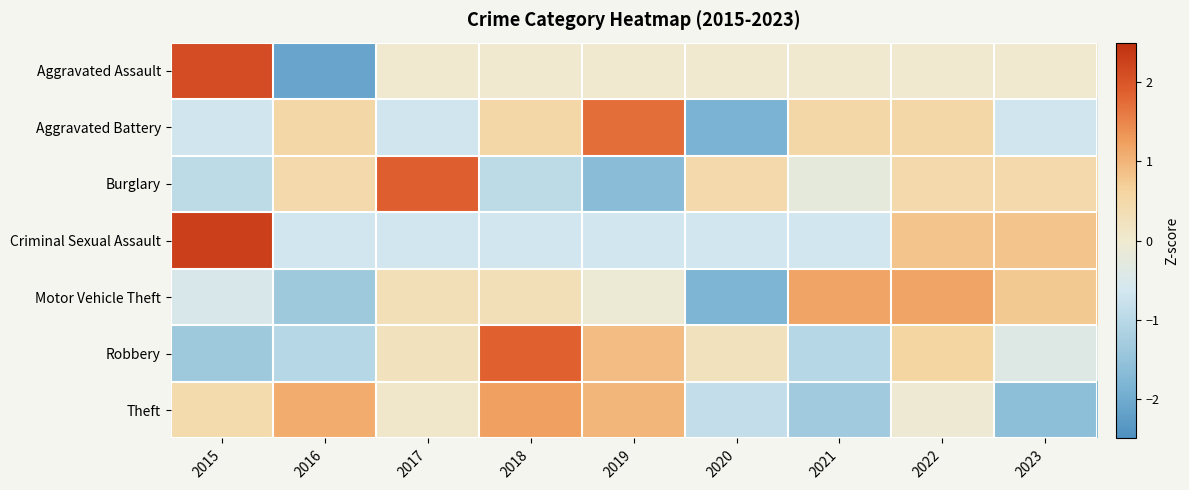

How many distinct data groups are displayed?

7